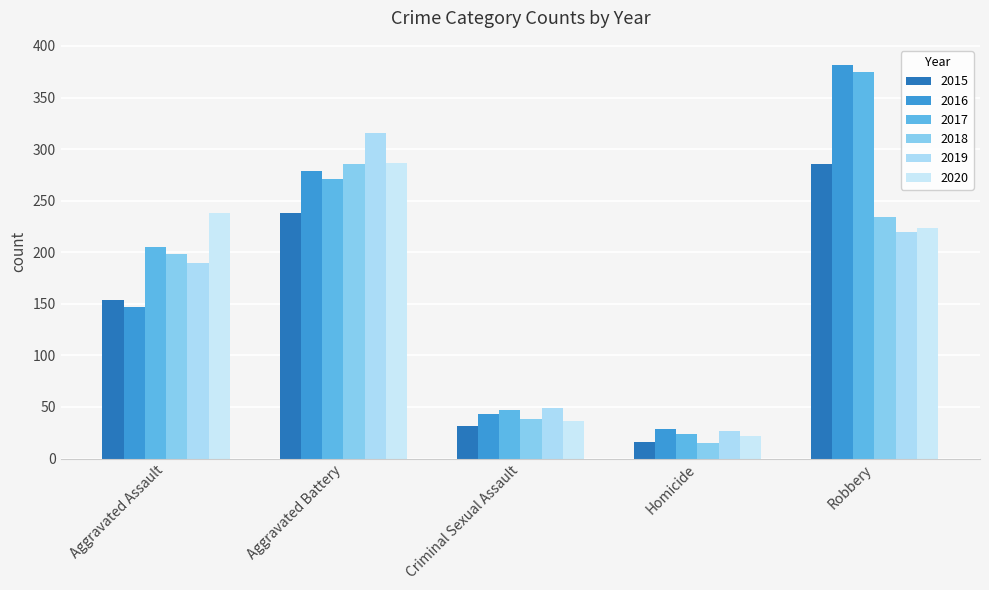

What is the difference between the maximum and second lowest values in the 2017 series?

328